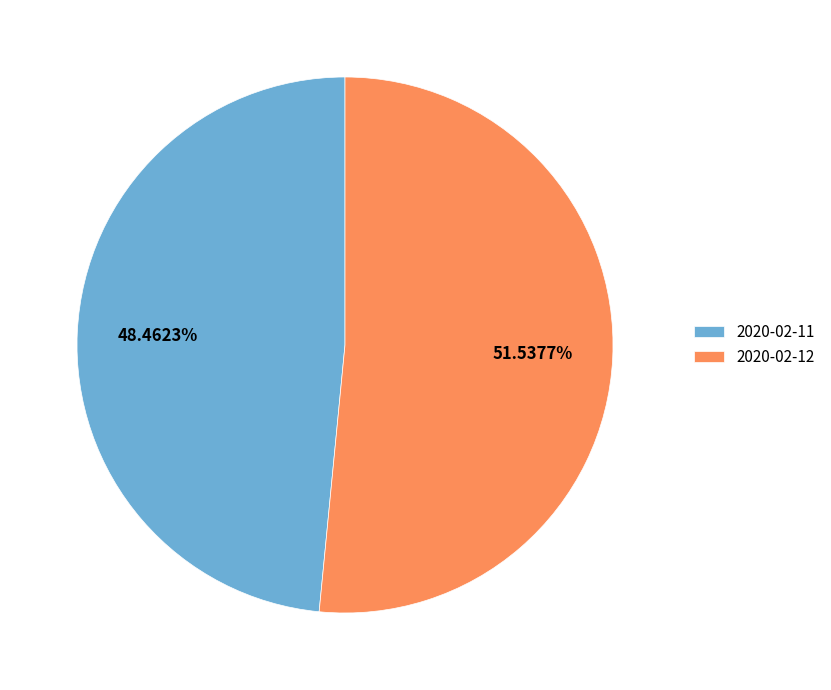

Rank the categories by value from highest to lowest.

2020-02-12, 2020-02-11